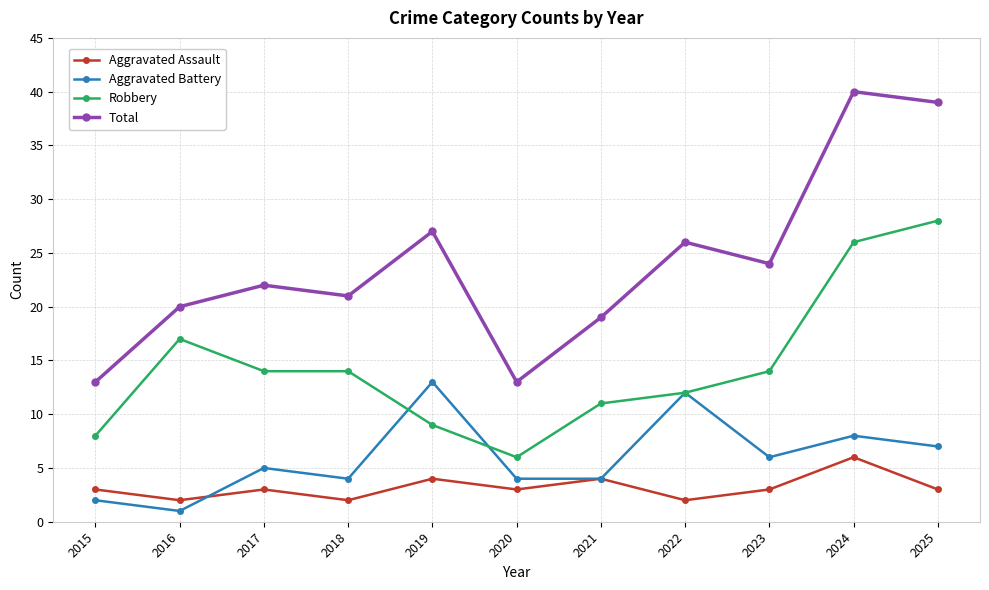

In Aggravated Battery, how many points are higher than both neighbors (excluding endpoints)?

4